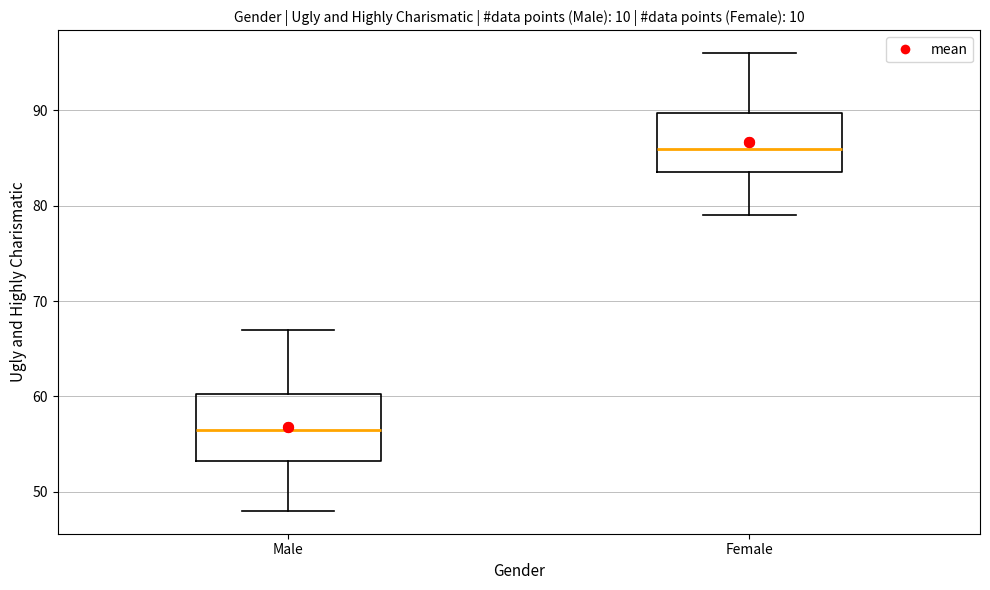

Which box's median line is the highest?

Female